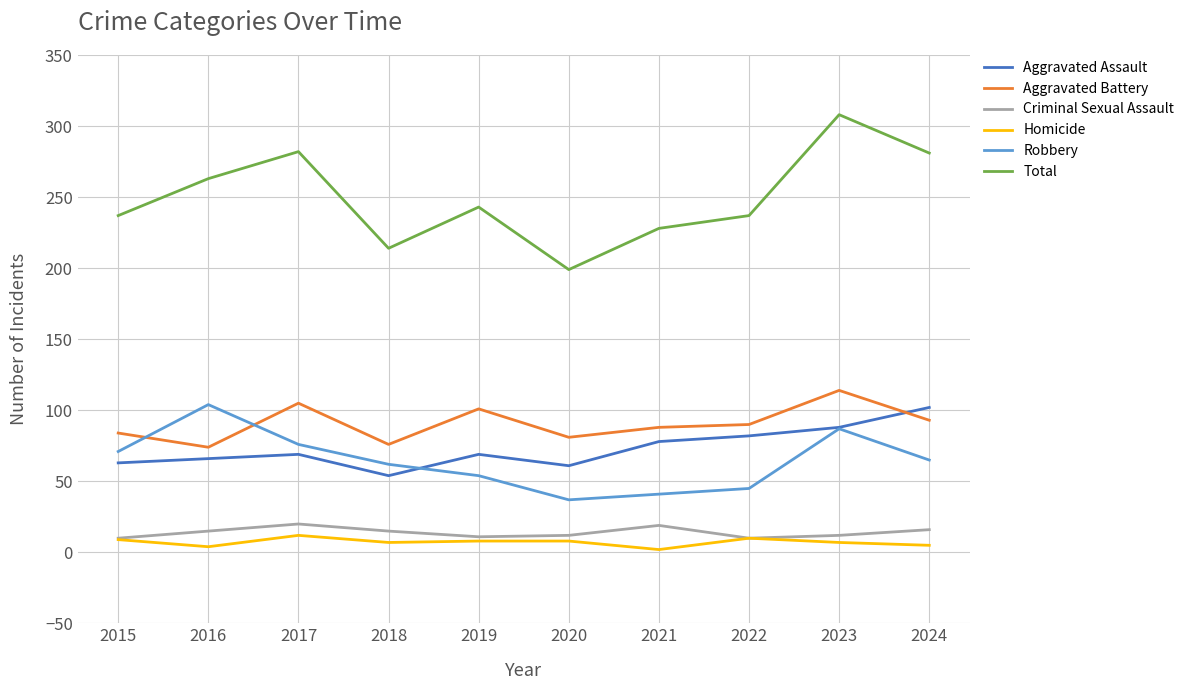

What are all the series names shown in the legend?

Aggravated Assault, Aggravated Battery, Criminal Sexual Assault, Homicide, Robbery, Total